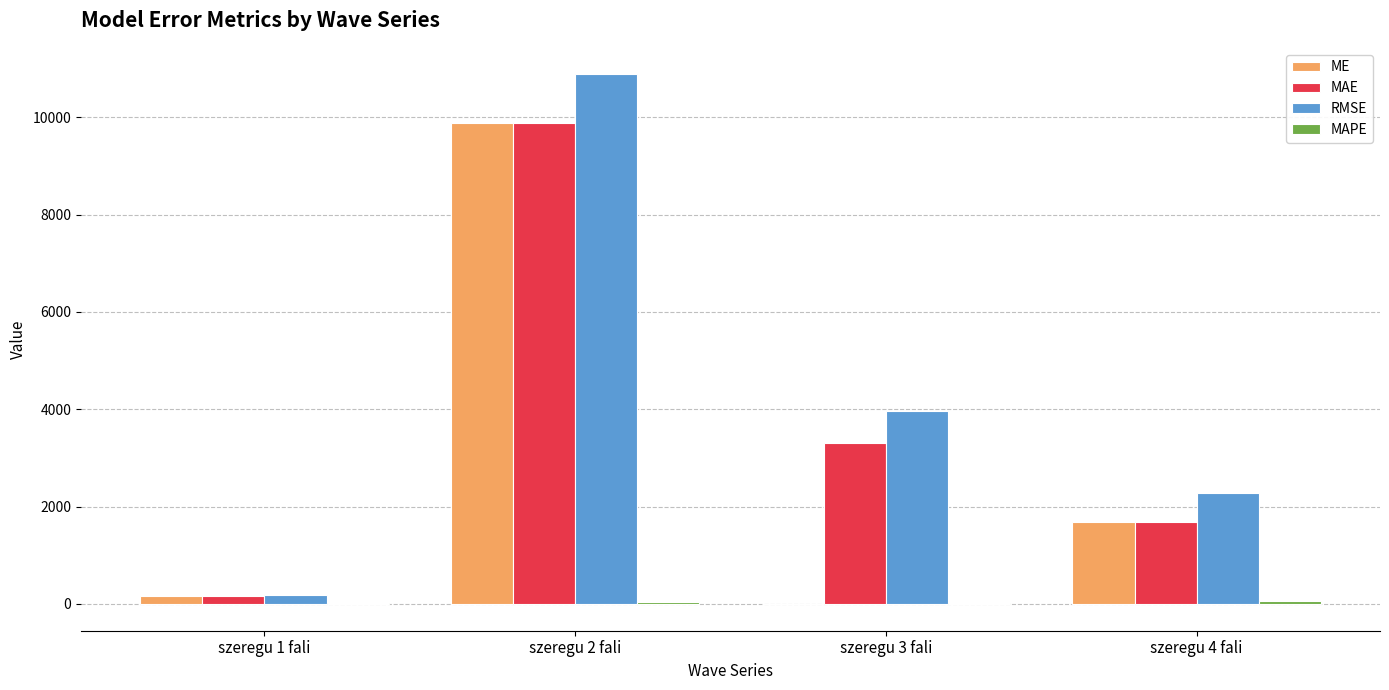

Between szeregu 2 fali and szeregu 3 fali, which series saw the biggest shift?

ME